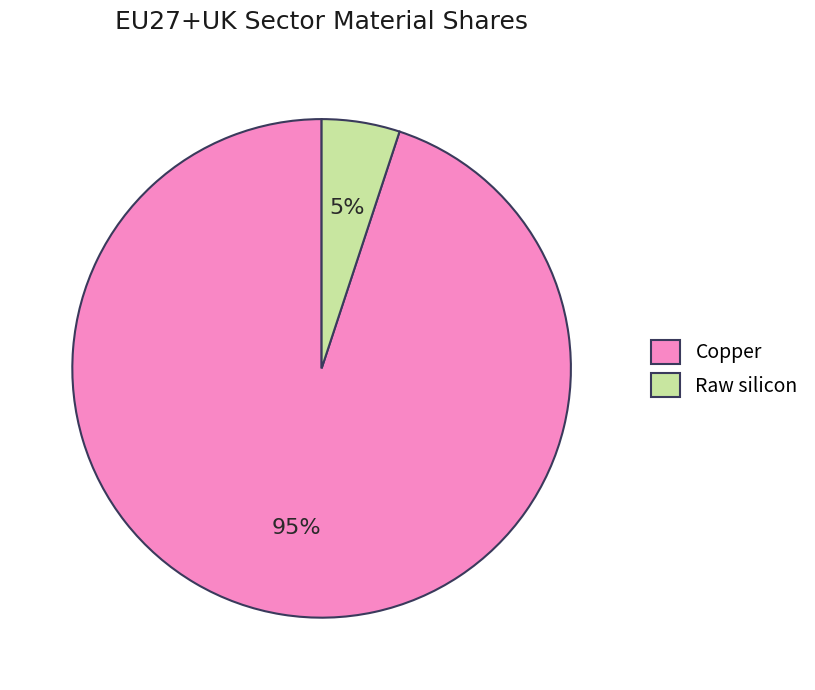

Is it true that Copper is 95% of the pie?

True